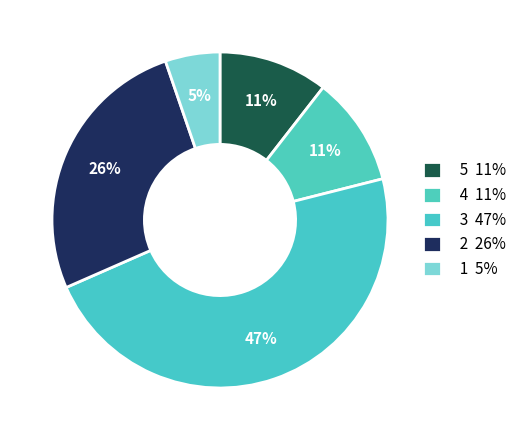

Count the number of slices in the pie.

5